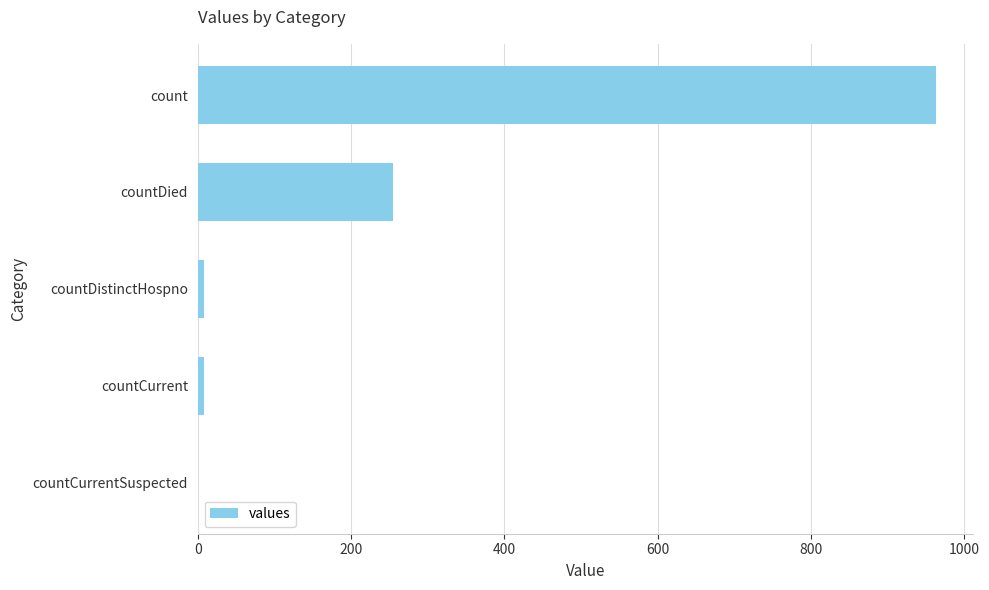

At which label is the value closest to 481?

countDied